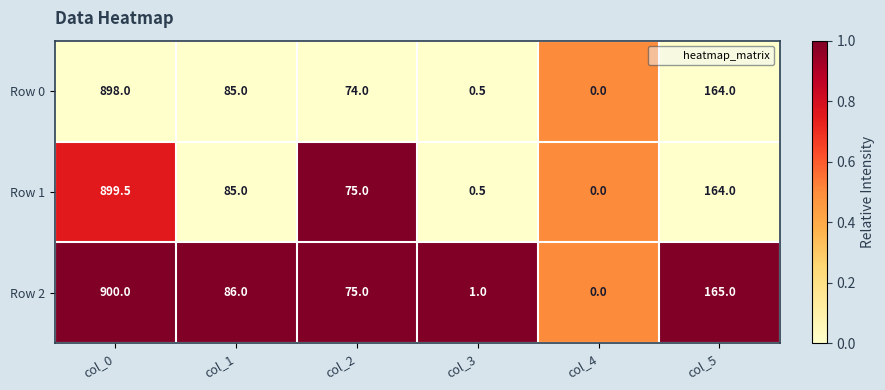

List the labels in order of Row 1 value, smallest first.

col_4, col_3, col_2, col_1, col_5, col_0